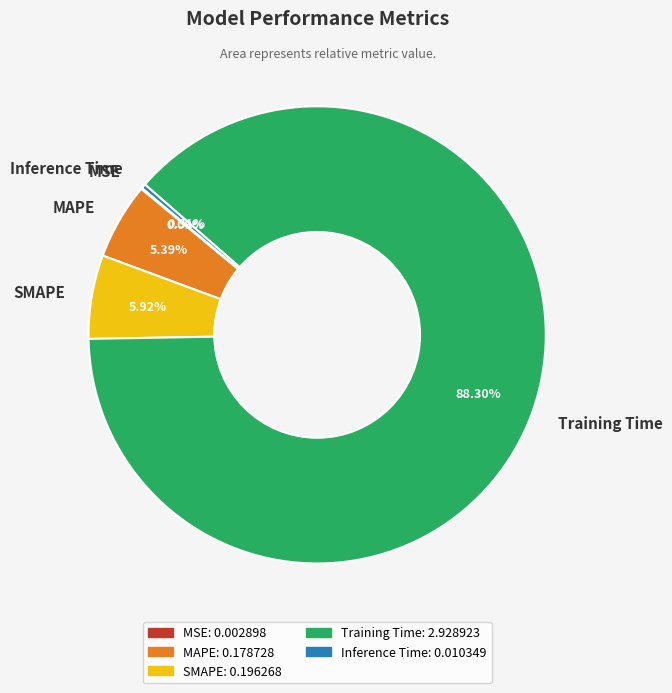

Is the sum of MAPE and Training Time greater than half?

Yes